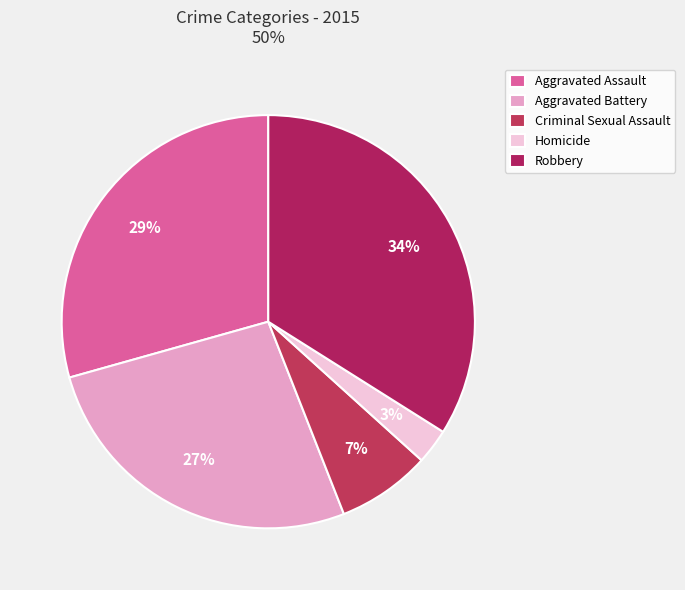

Rank the categories by value from lowest to highest.

Homicide, Criminal Sexual Assault, Aggravated Battery, Aggravated Assault, Robbery